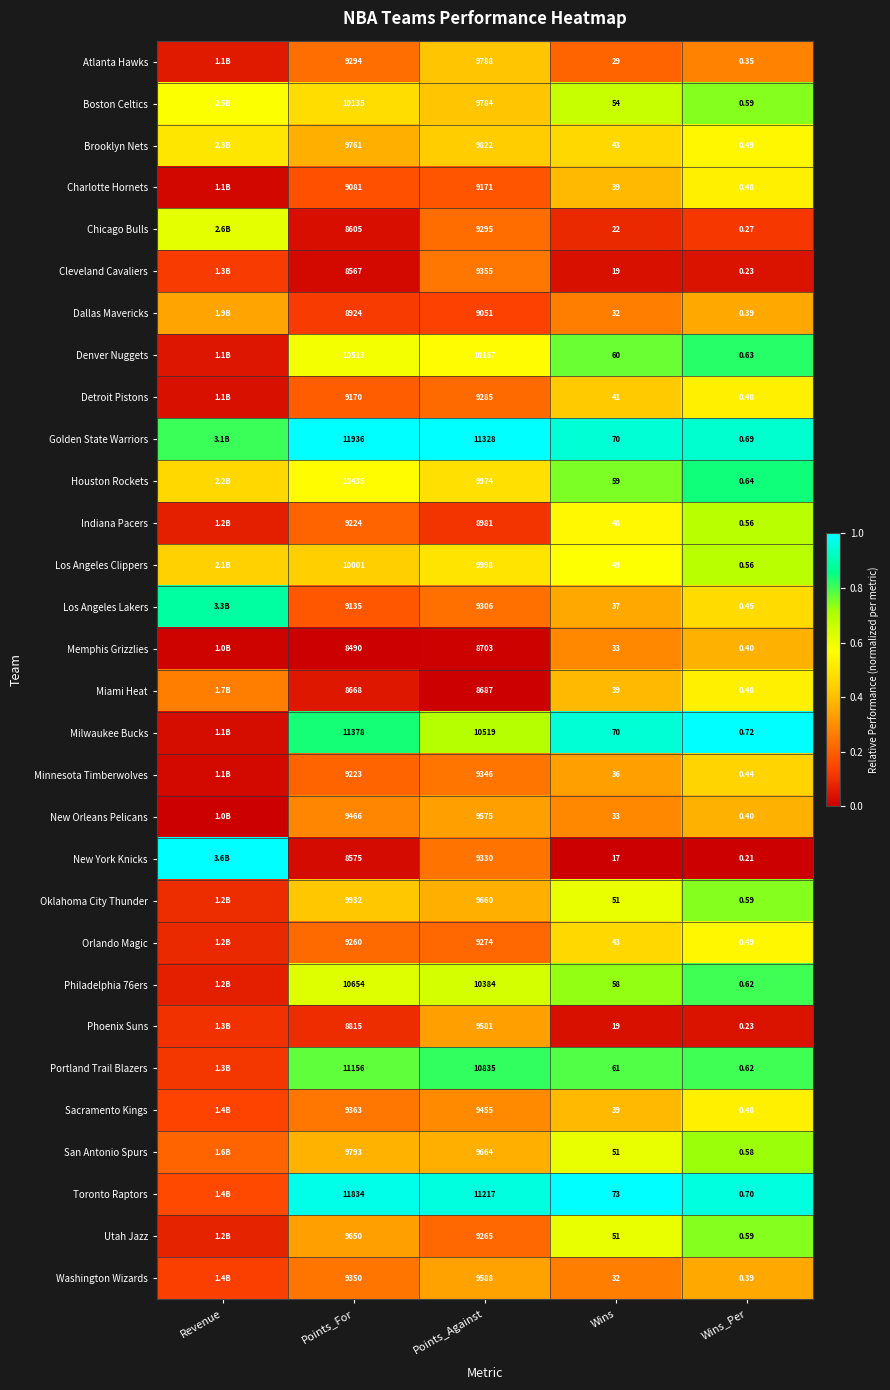

Which series changed the most between Wins and Wins_Per?

Toronto Raptors